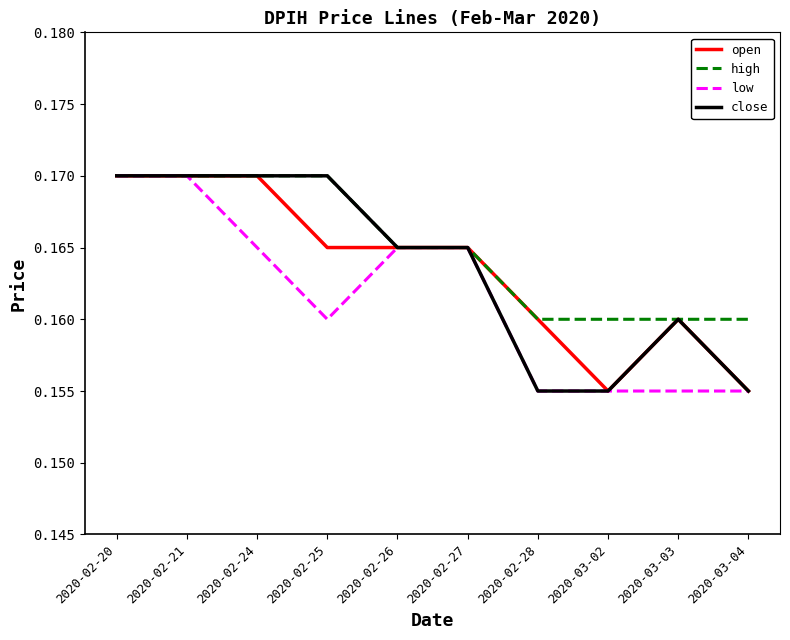

Which series has the largest total across all categories?

high